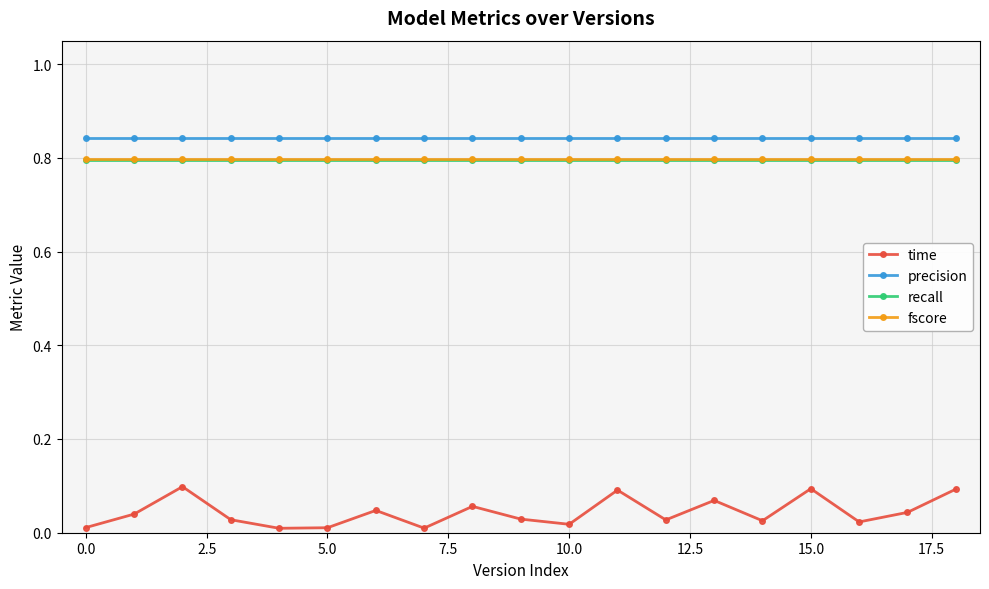

Which series has the largest range (max minus min)?

time